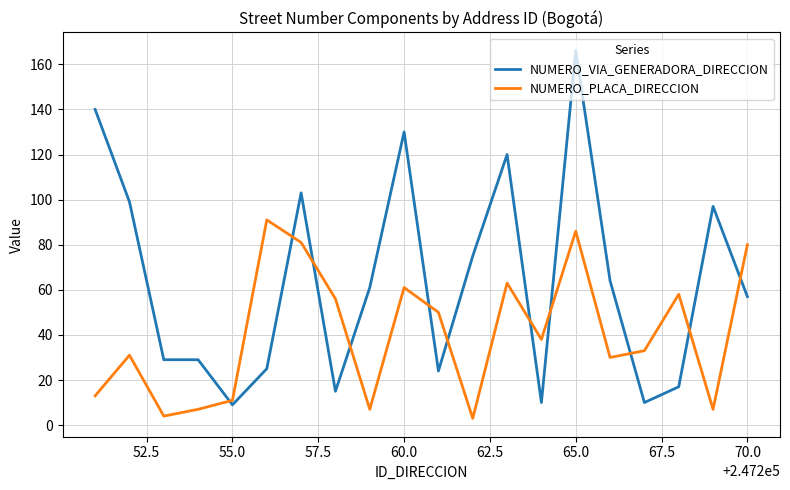

List the series in order of their peak value, highest first.

NUMERO_VIA_GENERADORA_DIRECCION, NUMERO_PLACA_DIRECCION